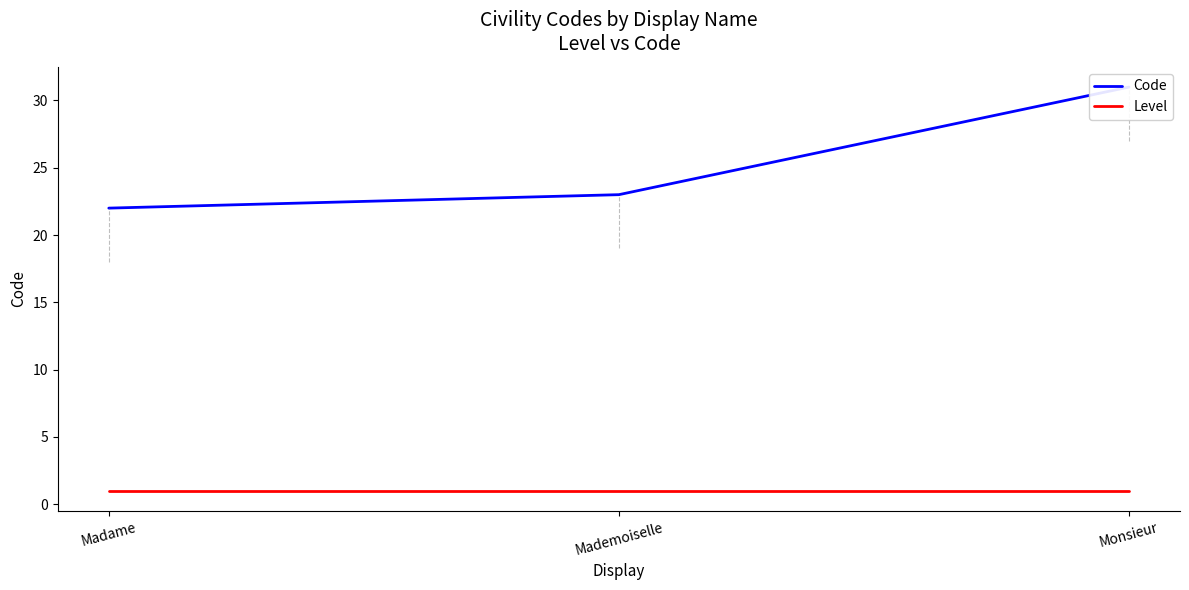

Rank the series by their average value, from highest to lowest.

Code, Level